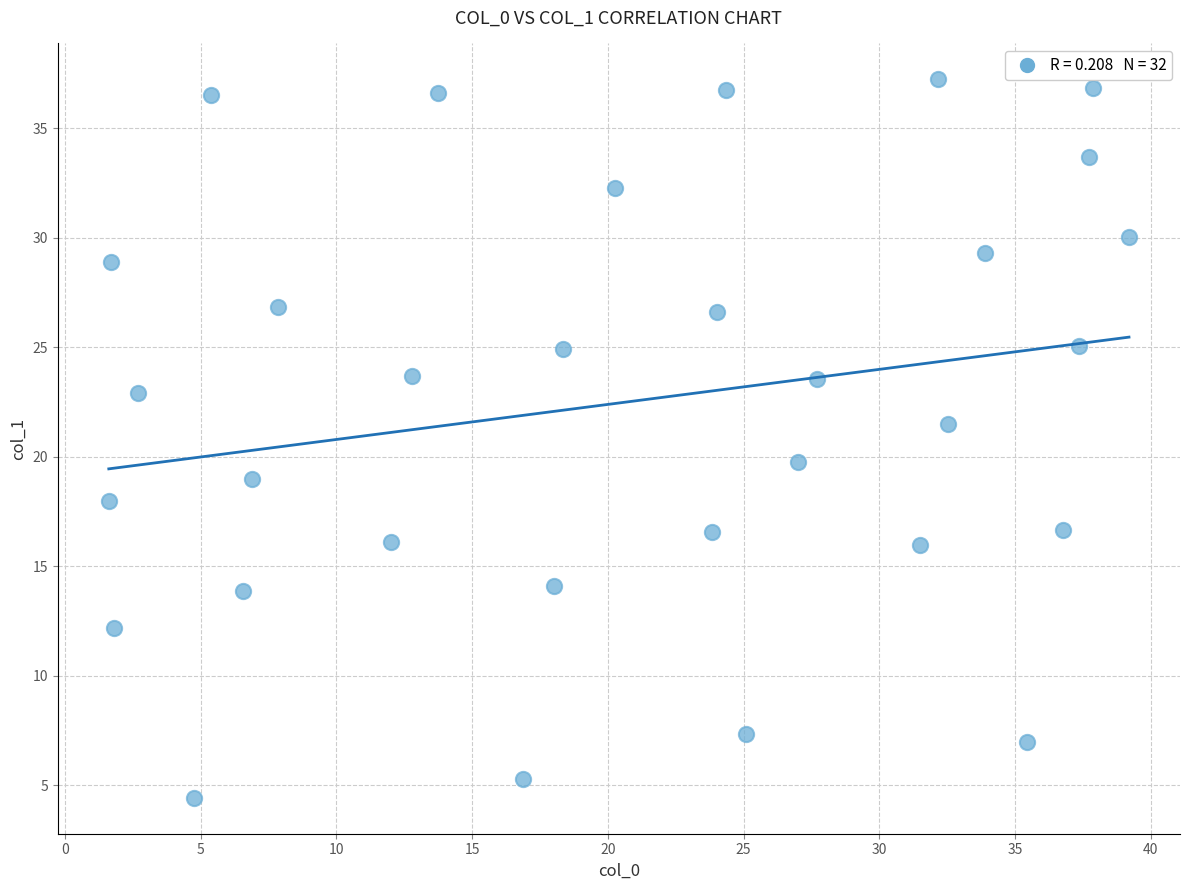

What is the range of X values (max minus min)?

37.6